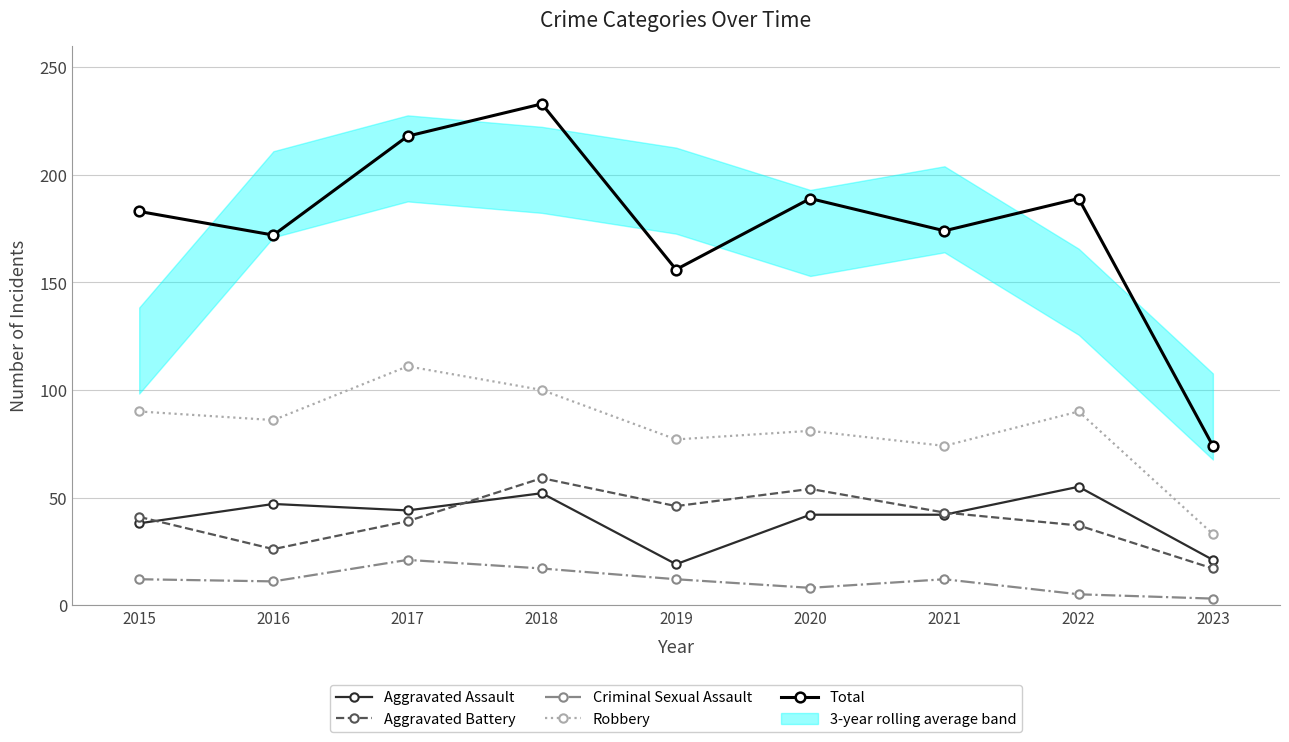

What is the average value of the Total series?

176